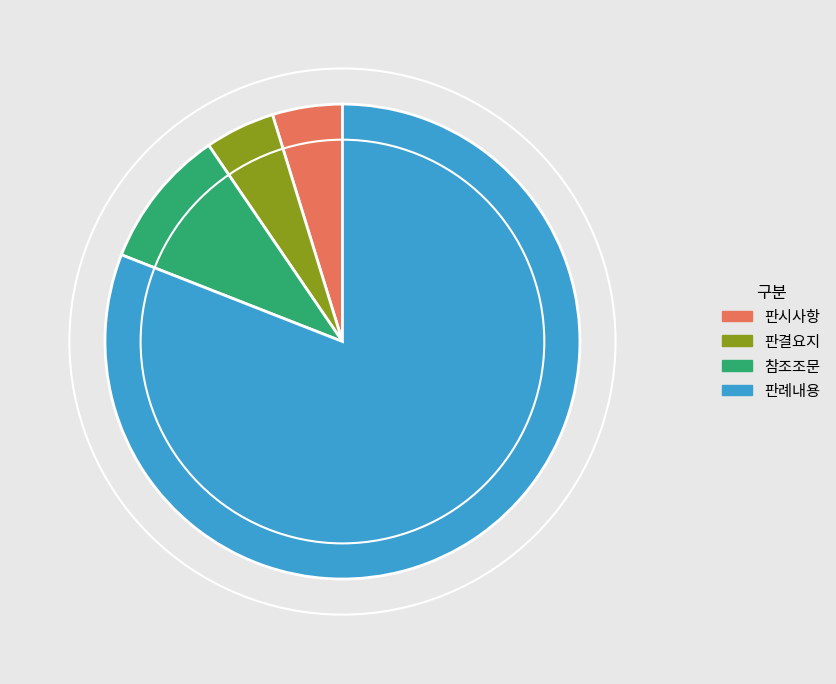

Do 판시사항 and 참조조문 together represent more than half of the pie?

No